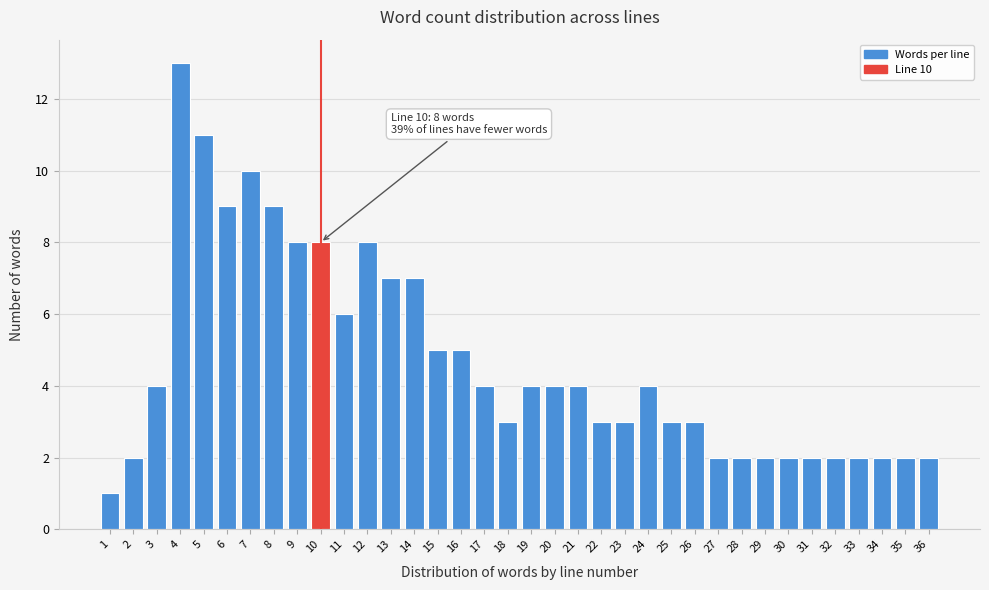

What is the sum of the values at 24 and 33?

6